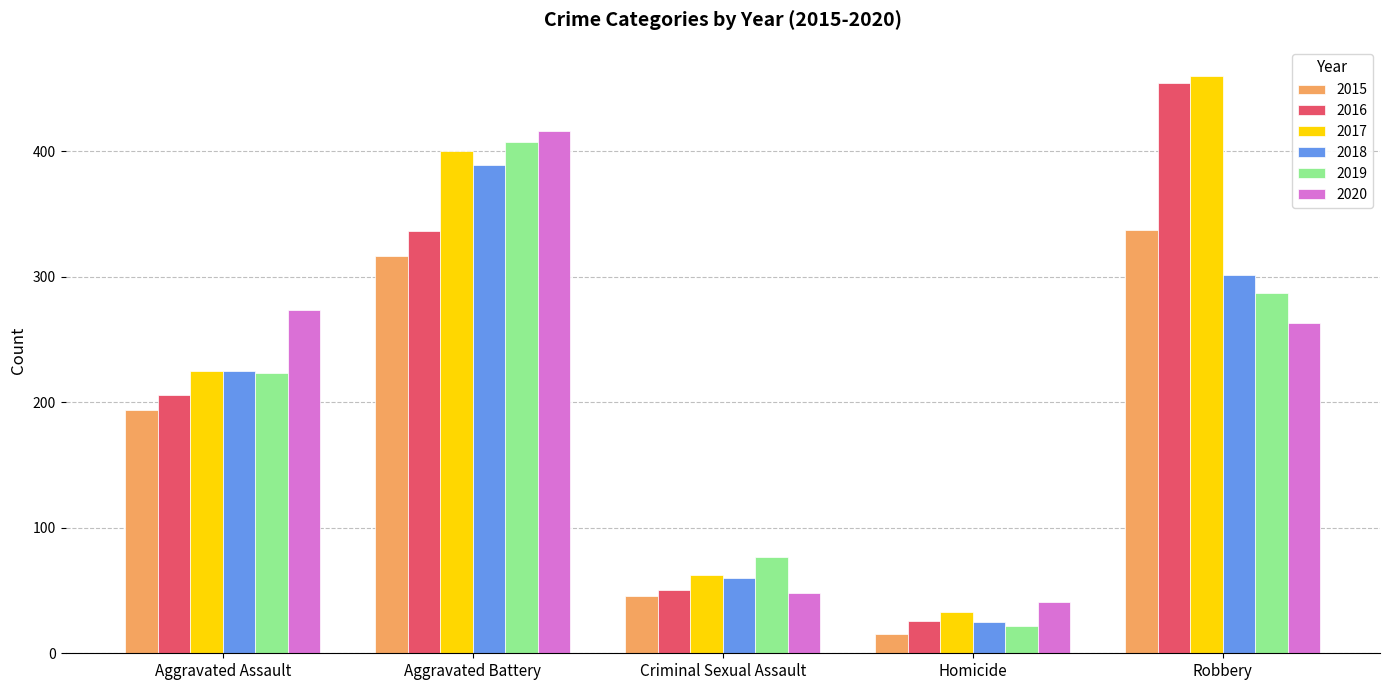

What is the sum of the 2015 values at Robbery and Aggravated Battery?

653